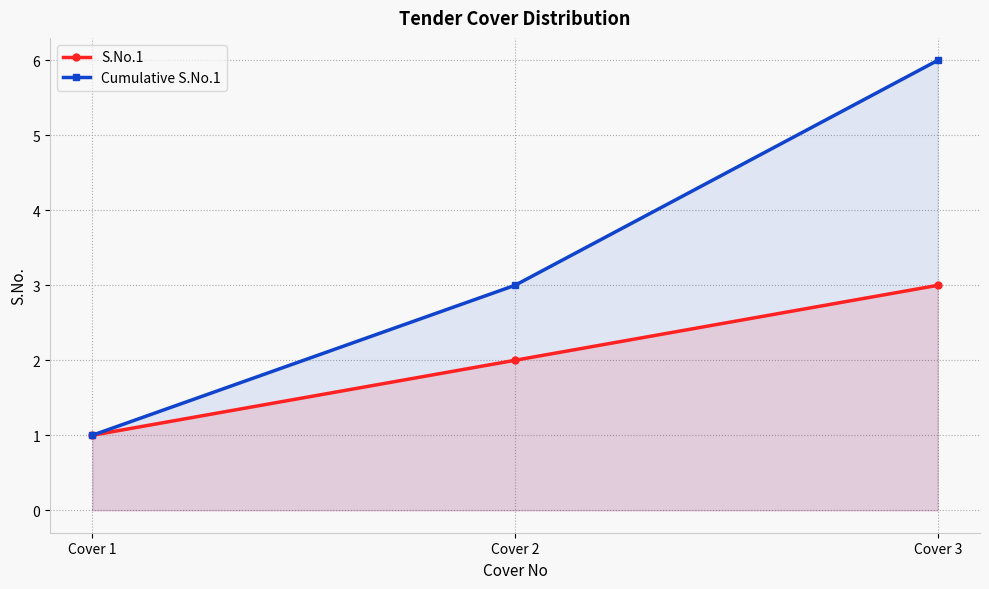

How many data points in Cumulative S.No.1 are above 3?

1